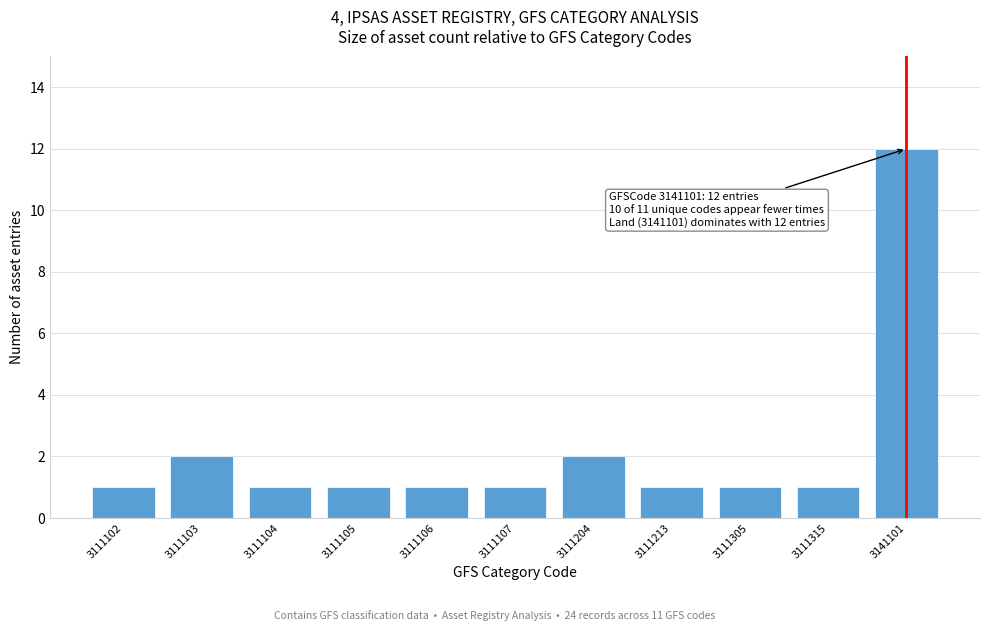

Reading right to left, extract all data points from this chart.

12	1	1	1	2	1	1	1	1	2	1